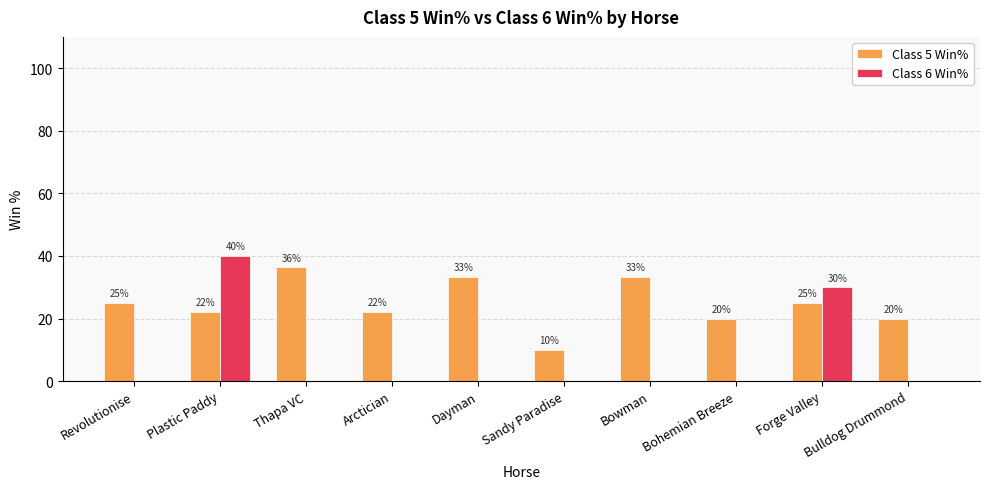

What is the maximum value shown in the chart?

40.0